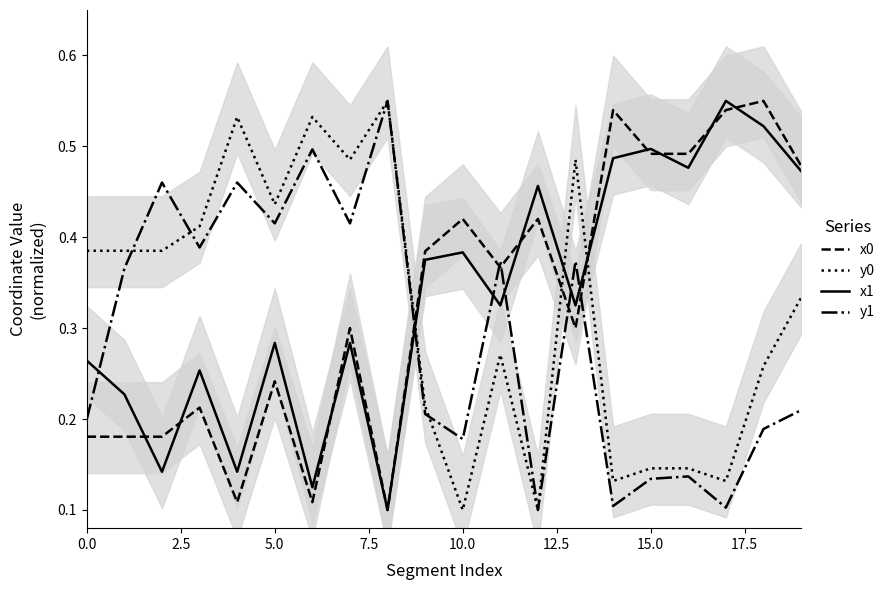

Which series has the largest range (max minus min)?

x0